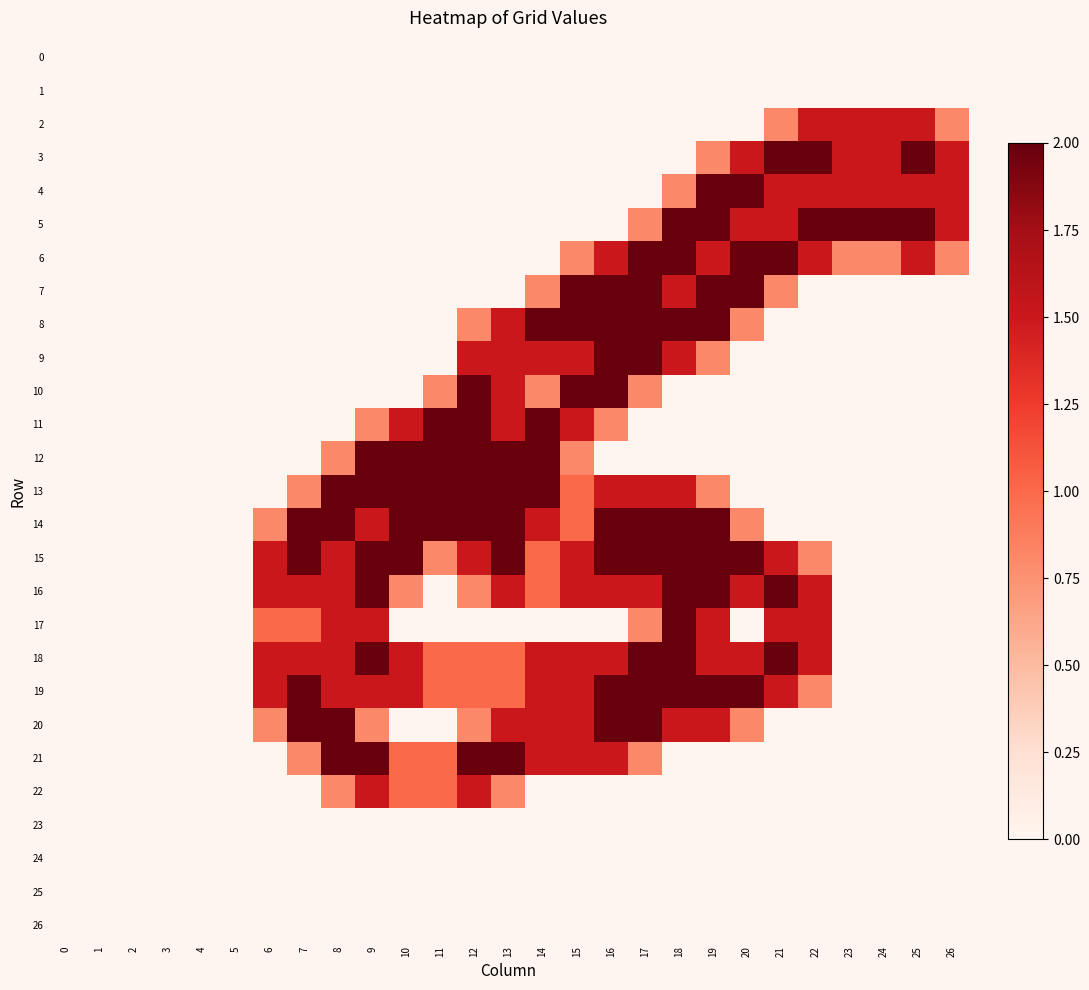

Which series changed the most between 3 and 23?

5